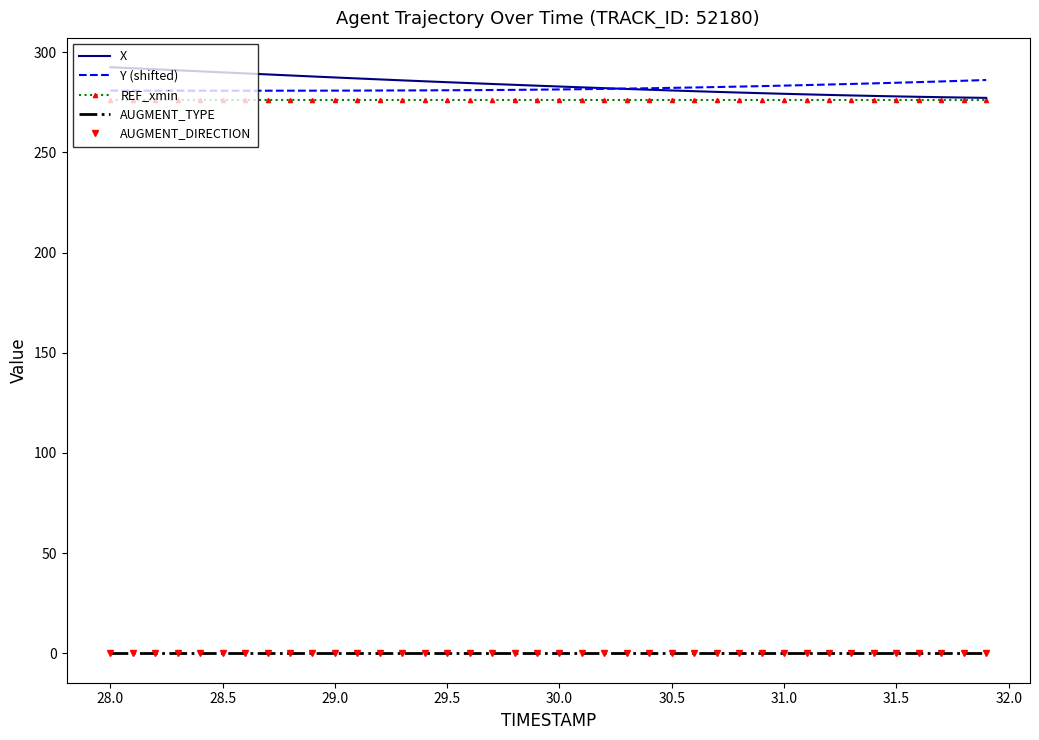

True or false: AUGMENT_TYPE and REF_xmin intersect in this chart.

False